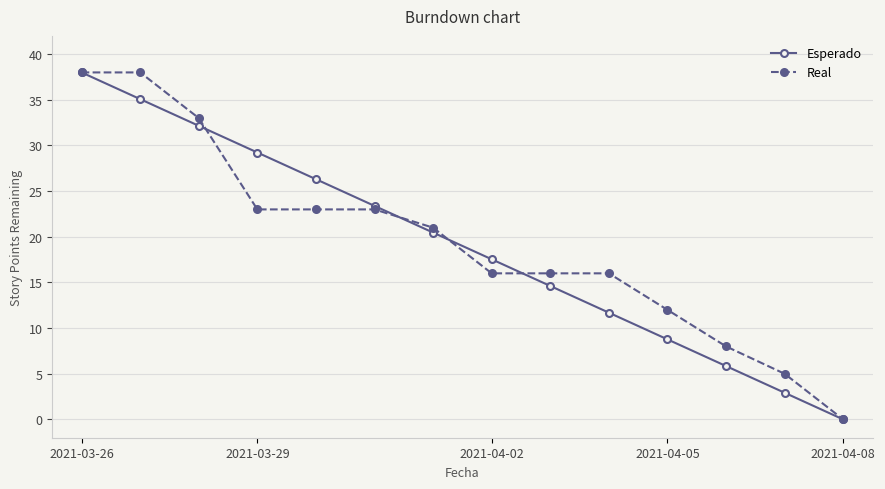

Reading left to right, transcribe all the data shown in this chart.

Esperado: 38.0	35.1	32.2	29.2	26.3	23.4	20.5	17.5	14.6	11.7	8.8	5.8	2.9	0.0
Real: 38.0	38.0	33.0	23.0	23.0	23.0	21.0	16.0	16.0	16.0	12.0	8.0	5.0	0.0